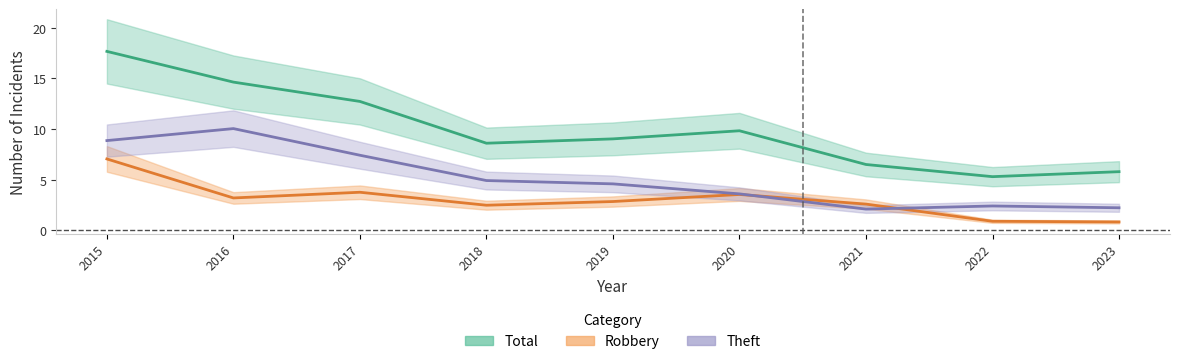

Rank the series by their average value, from lowest to highest.

Robbery, Theft, Total